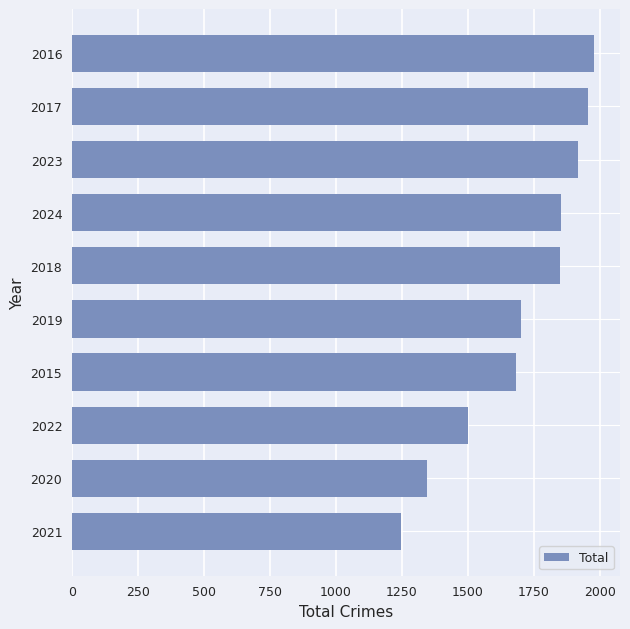

Between 2016 and 2020, which is larger?

2016